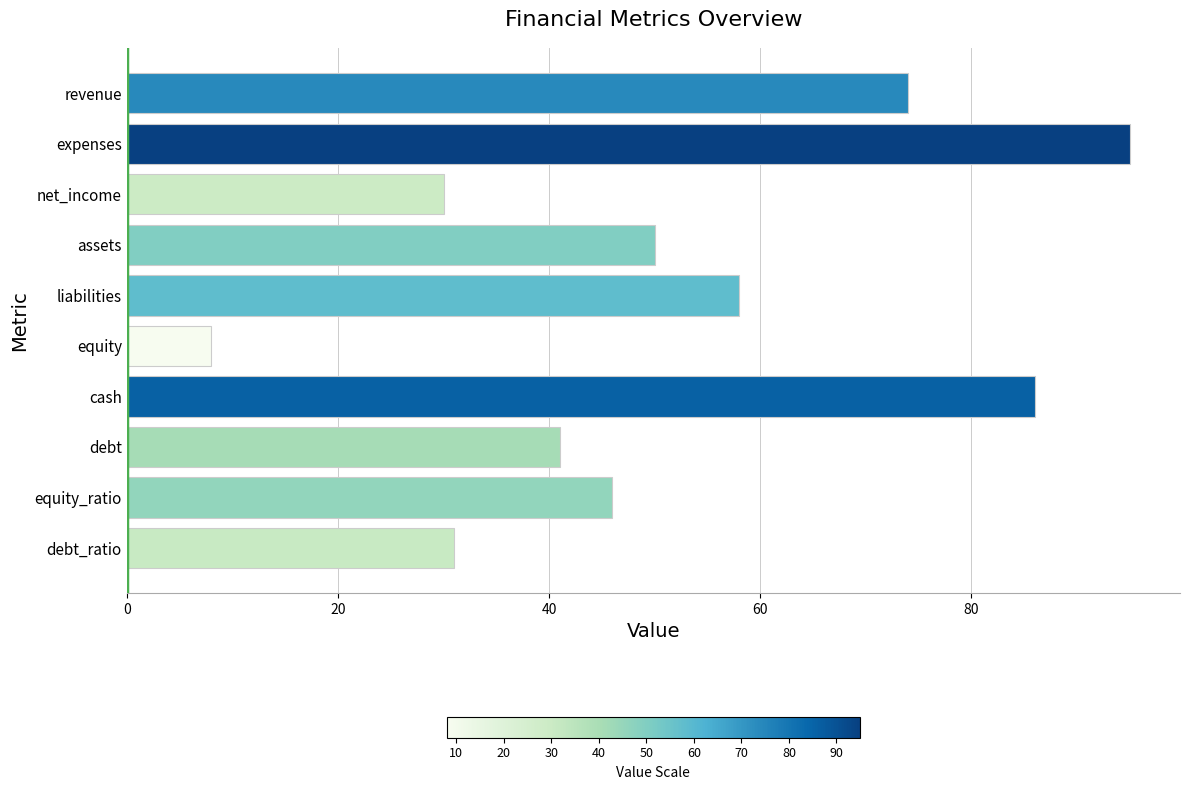

Reading top to bottom, what are all the values shown in this chart?

revenue=74	expenses=95	net_income=30	assets=50	liabilities=58	equity=8	cash=86	debt=41	equity_ratio=46	debt_ratio=31